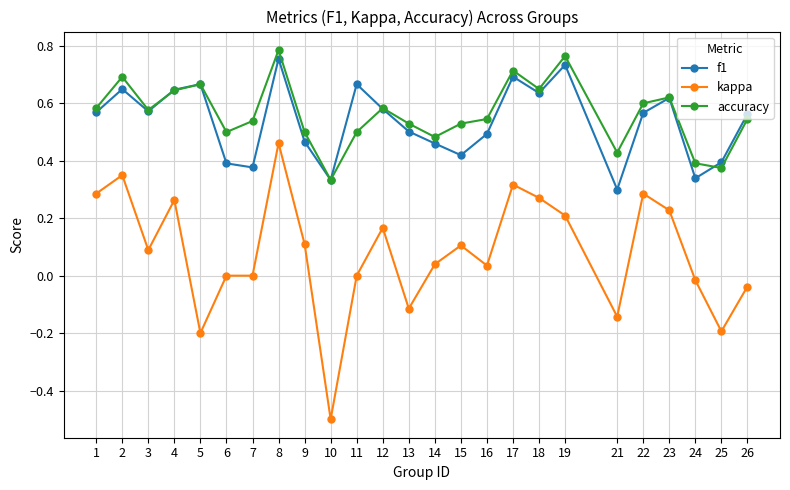

Read the kappa value at 10.

-0.5